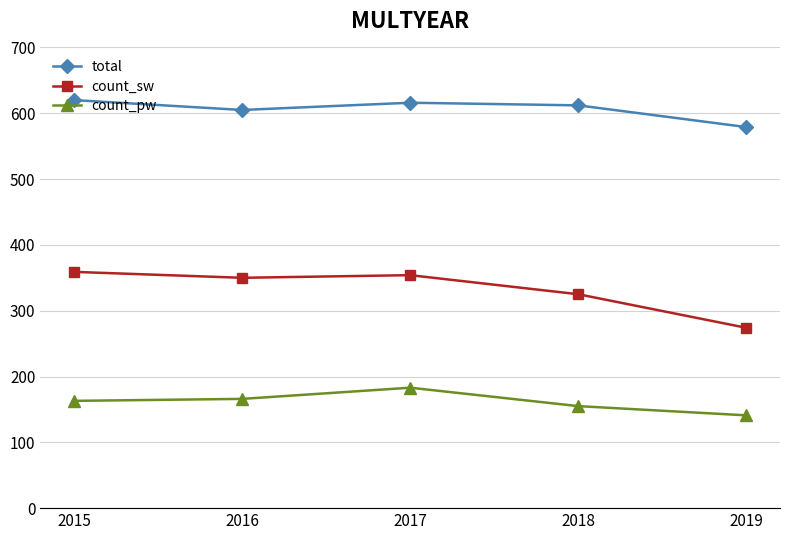

True or false: total and count_pw intersect in this chart.

False